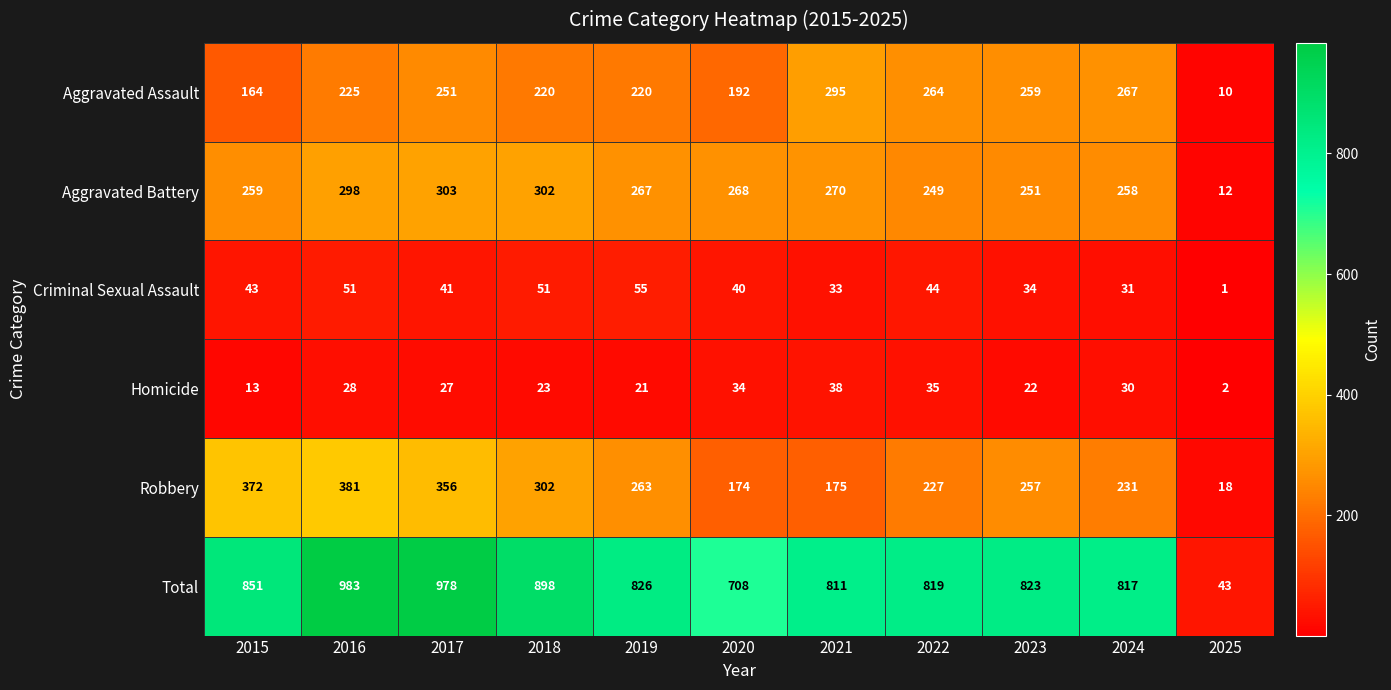

List the series in order of their peak value, highest first.

Total, Robbery, Aggravated Battery, Aggravated Assault, Criminal Sexual Assault, Homicide